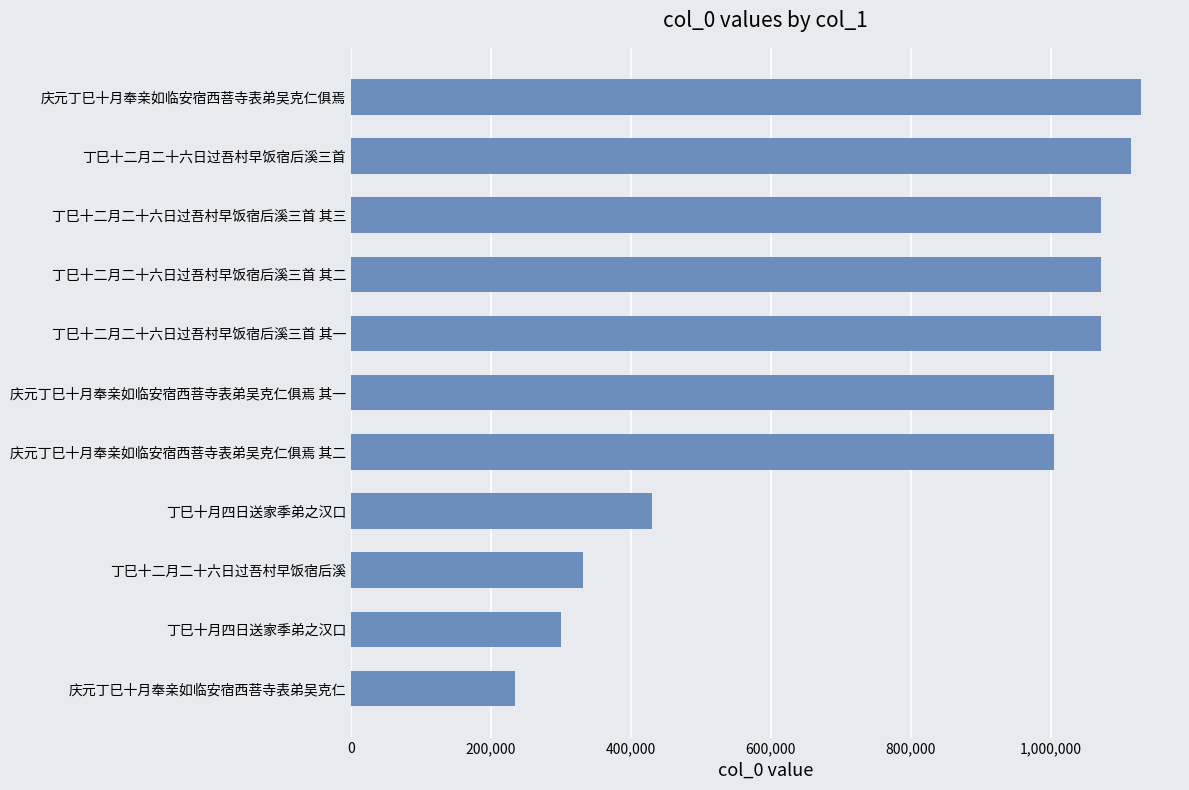

Count the number of categories in the chart.

11